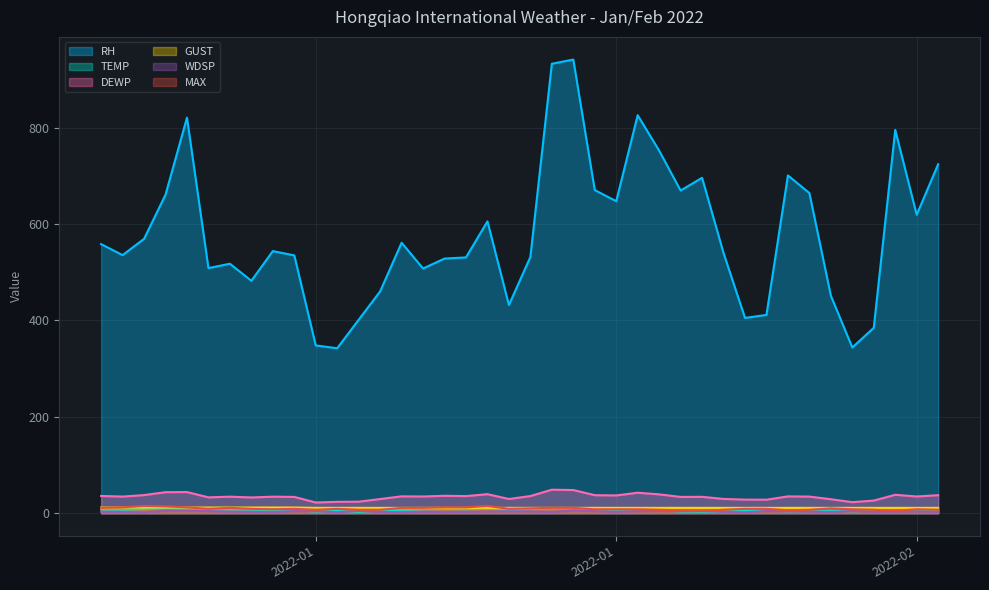

Where is the first local maximum for MAX?

2022-01-03